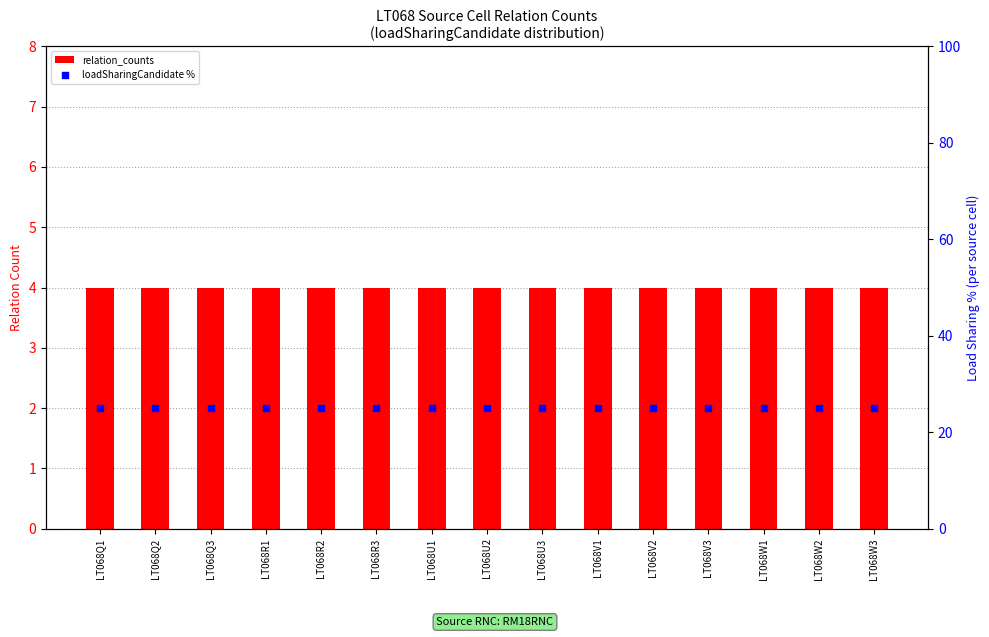

At which category is the sum across all series the highest?

LT068Q1